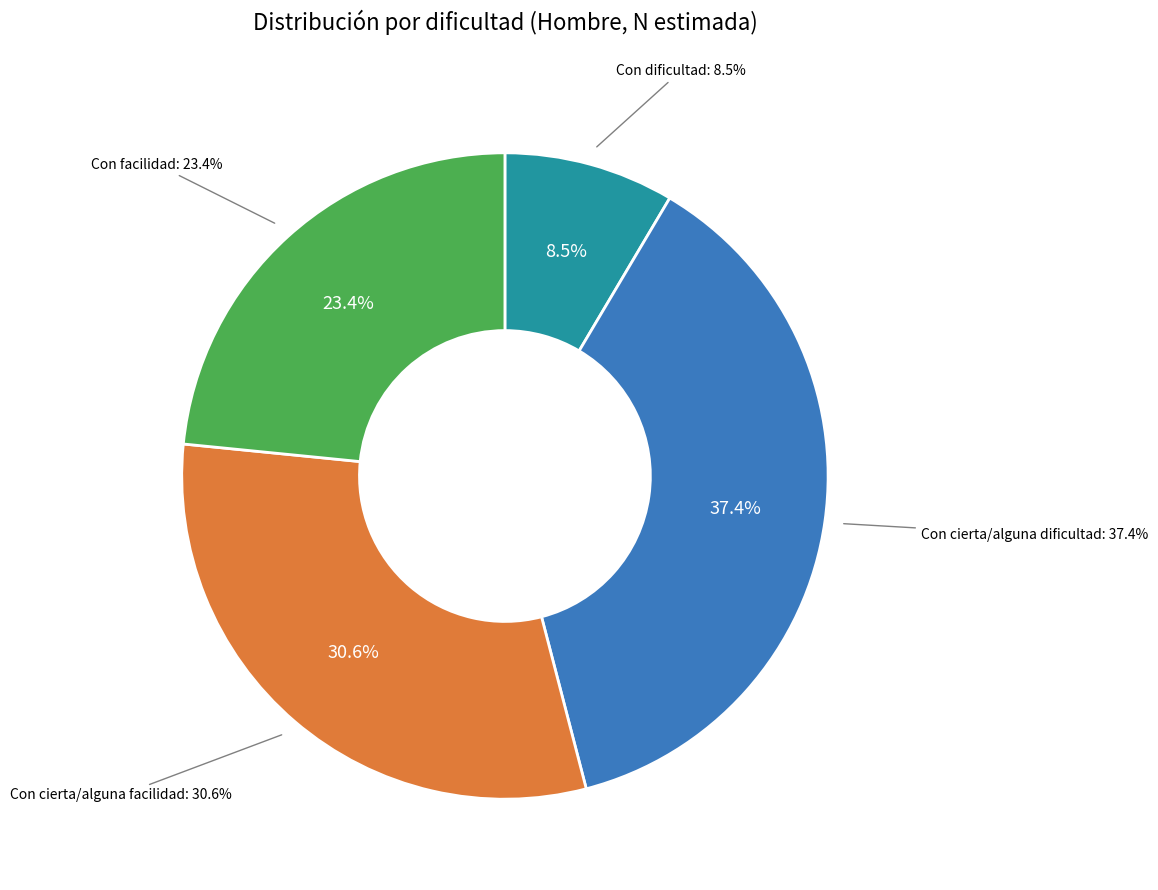

To the nearest percent, what percentage of the pie is Con facilidad?

23%